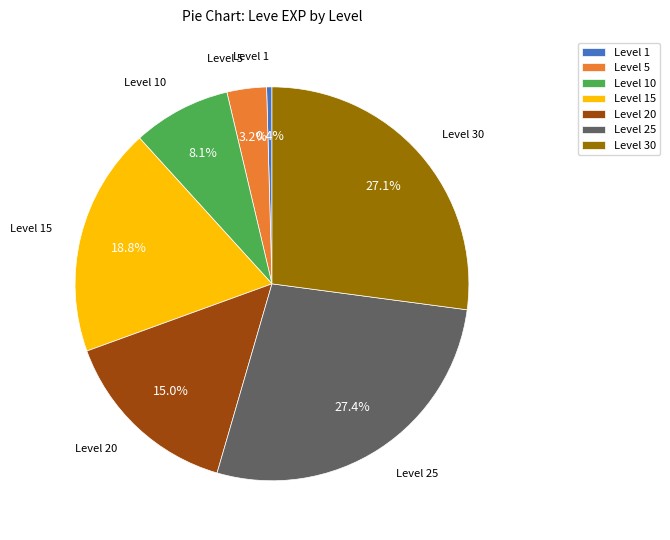

How much of the chart is everything except Level 20?

85.0%